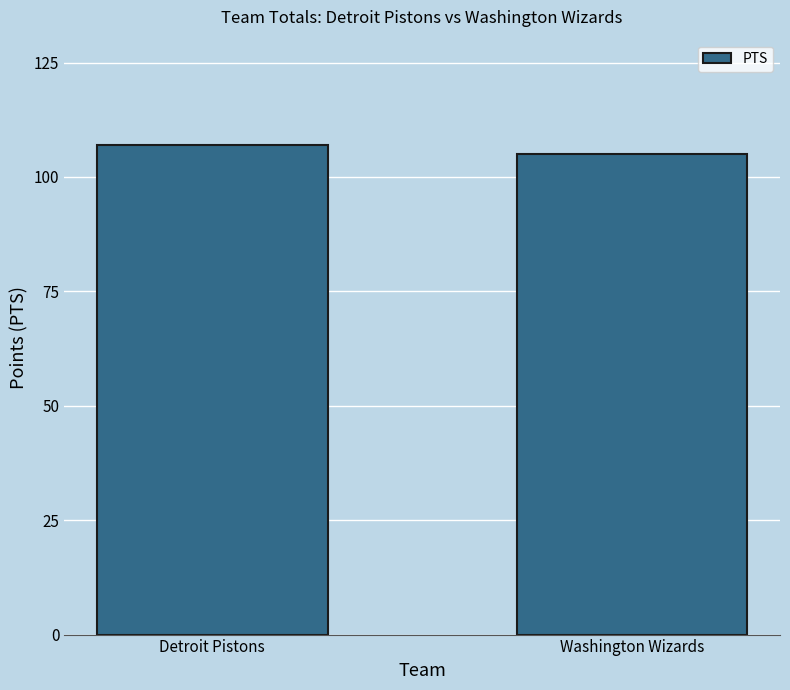

Between Washington Wizards and Detroit Pistons, which is larger?

Detroit Pistons